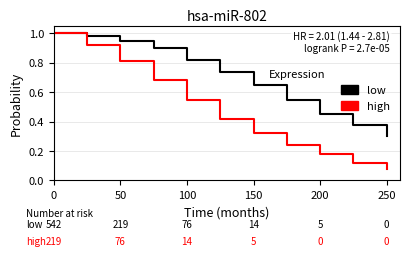

Rank the series by their average value, from lowest to highest.

high, low